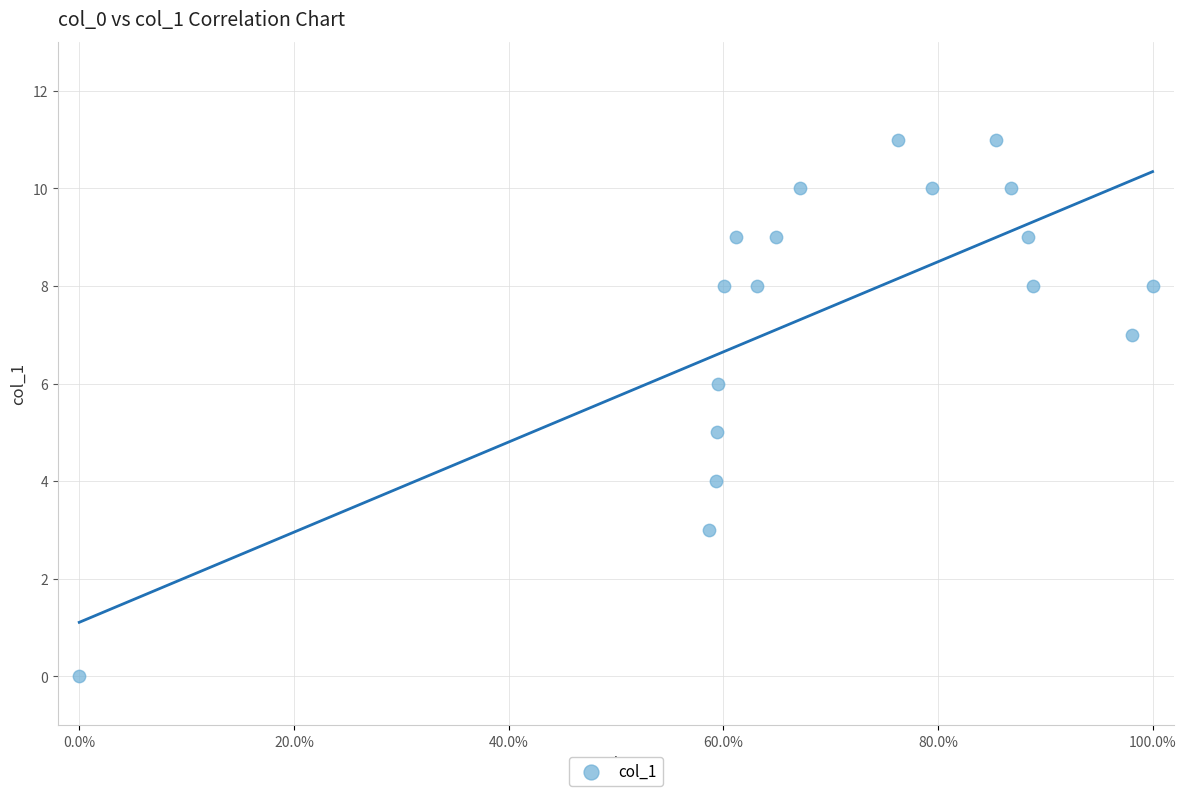

What is the range of Y values (max minus min)?

11